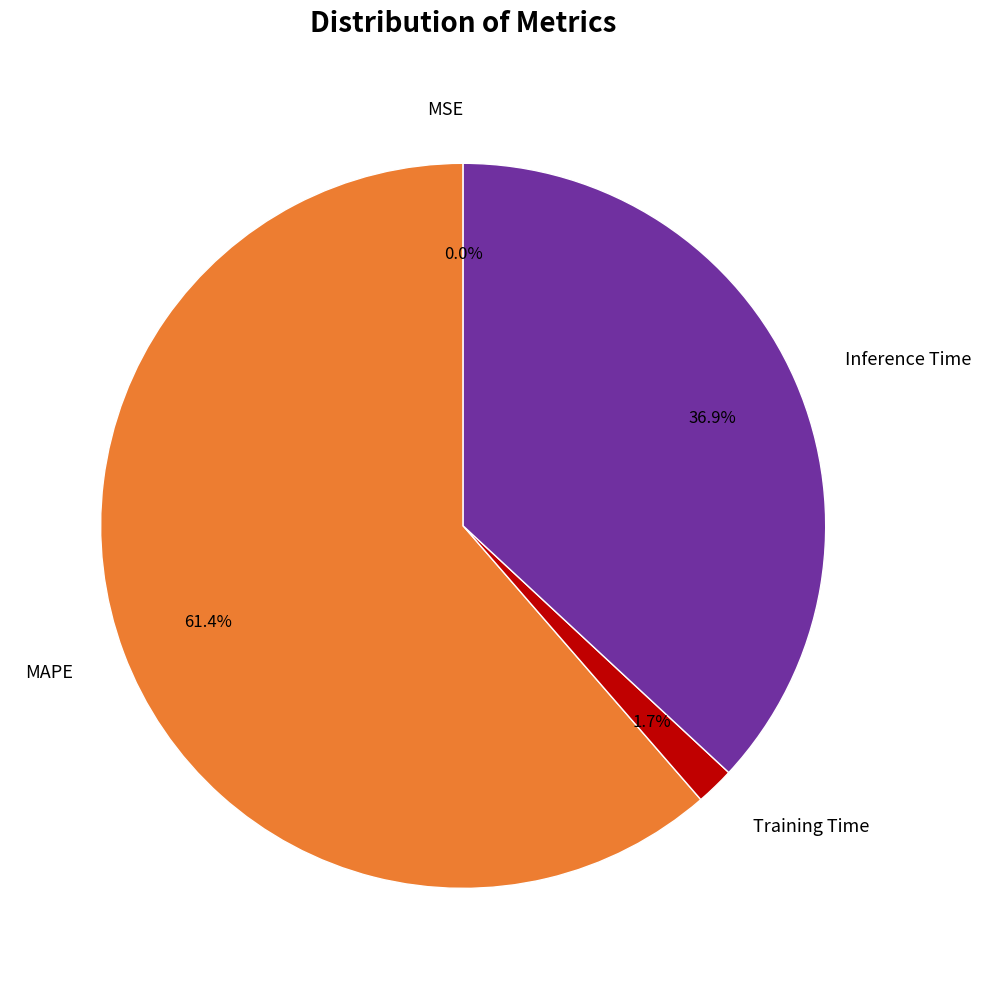

What is the largest slice in the pie chart?

MAPE